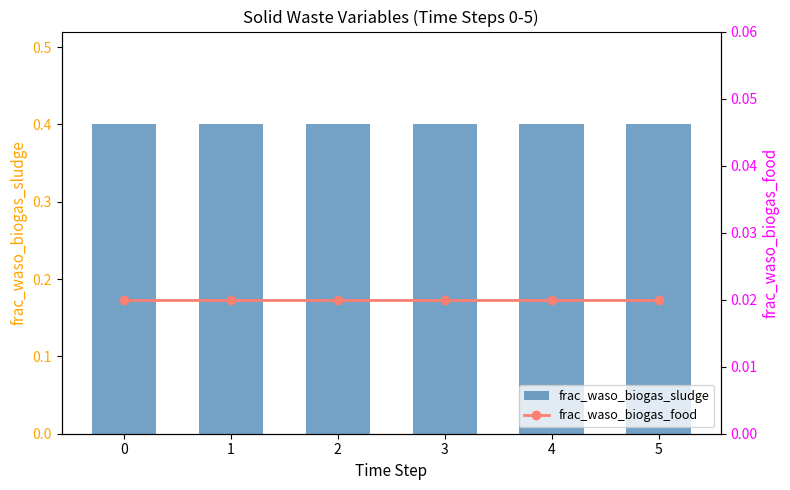

True or false: frac_waso_biogas_sludge has a value of 0.1 at 5.

False